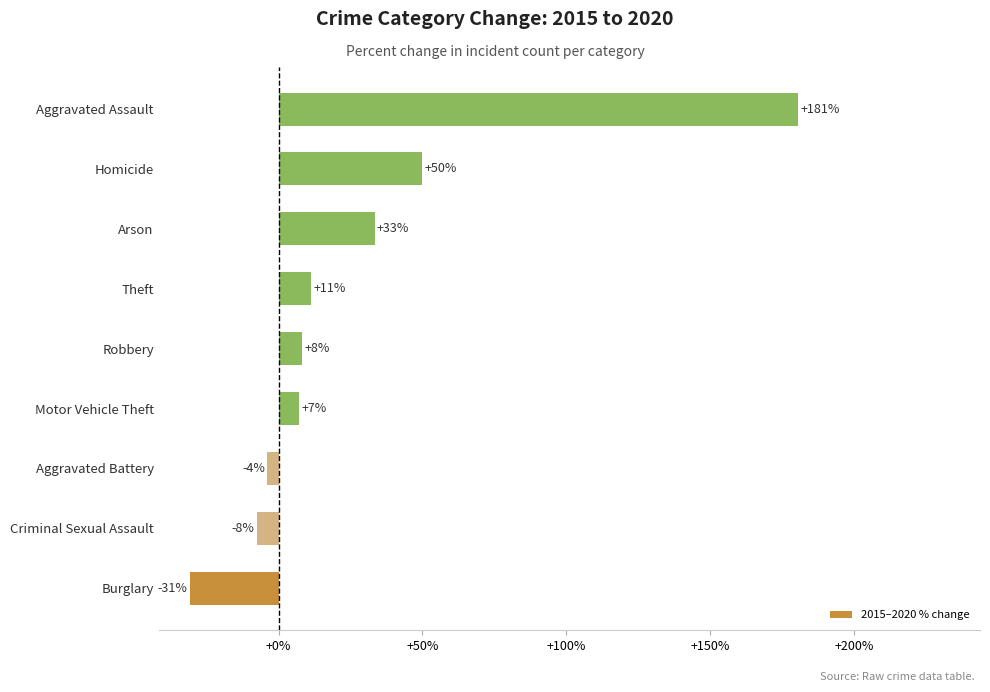

The value at Criminal Sexual Assault is -7.7. True or false?

True